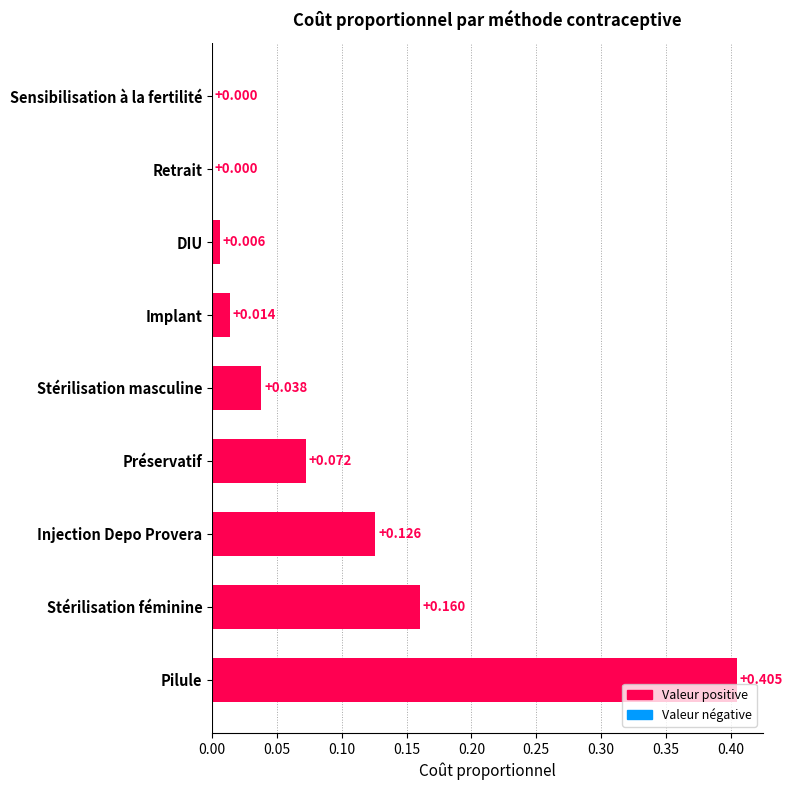

Which has a higher value, Sensibilisation à la fertilité or Préservatif?

Préservatif